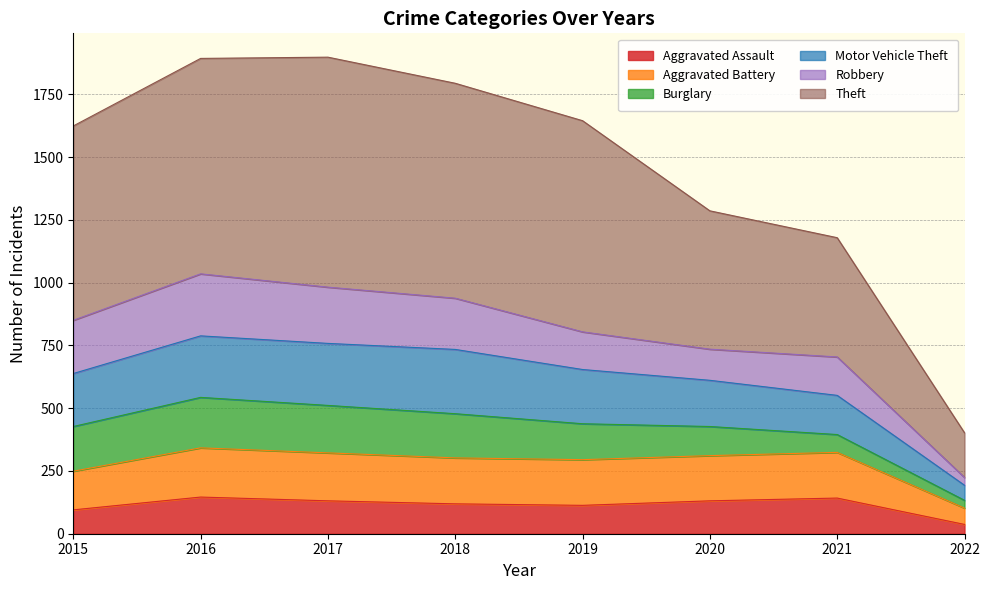

True or false: Motor Vehicle Theft and Aggravated Assault cross at least once.

False